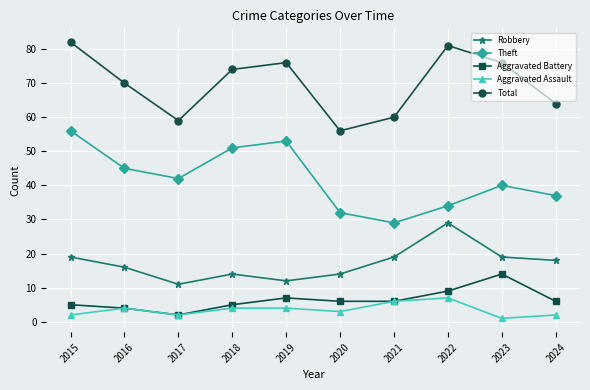

True or false: Aggravated Assault and Theft cross at least once.

False